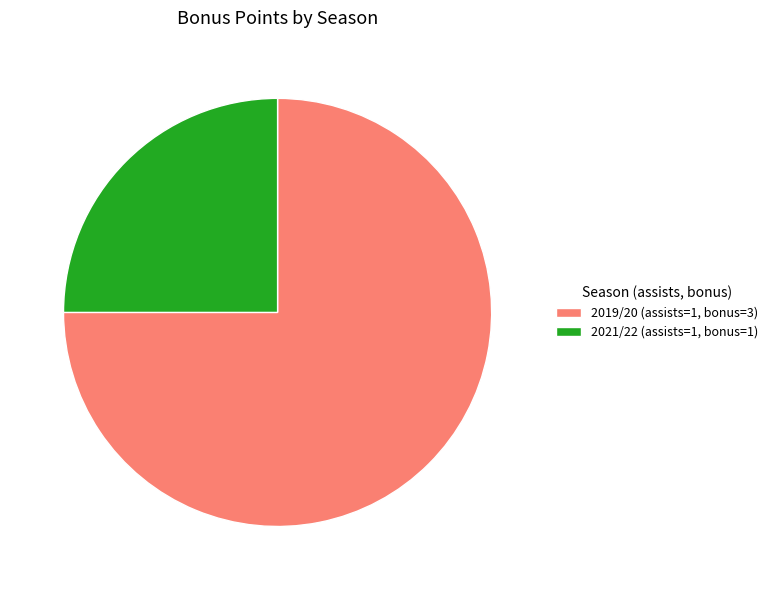

Is it true that 2021/22 (assists=1, bonus=1) is 25% of the pie?

True